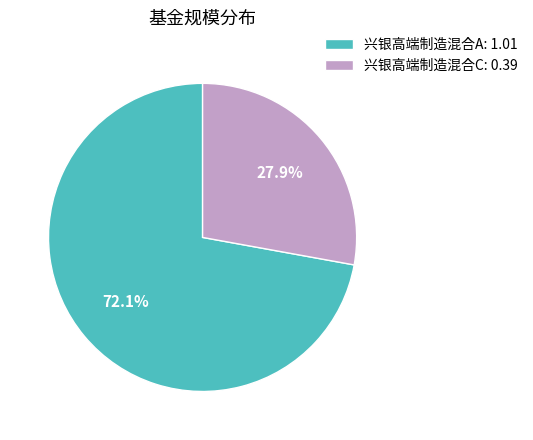

To the nearest percent, what is the difference between the 兴银高端制造混合C and 兴银高端制造混合A slice percentages?

44%